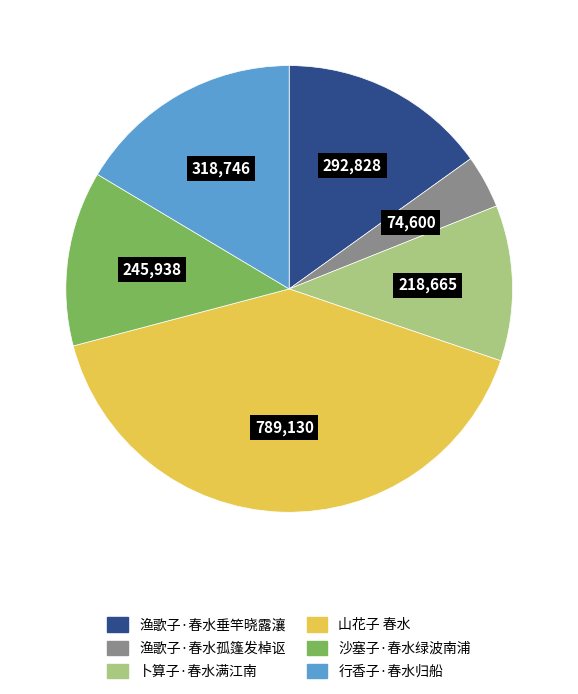

Between 渔歌子·春水孤篷发棹讴 and 渔歌子·春水垂竿晓露瀼, which is larger?

渔歌子·春水垂竿晓露瀼